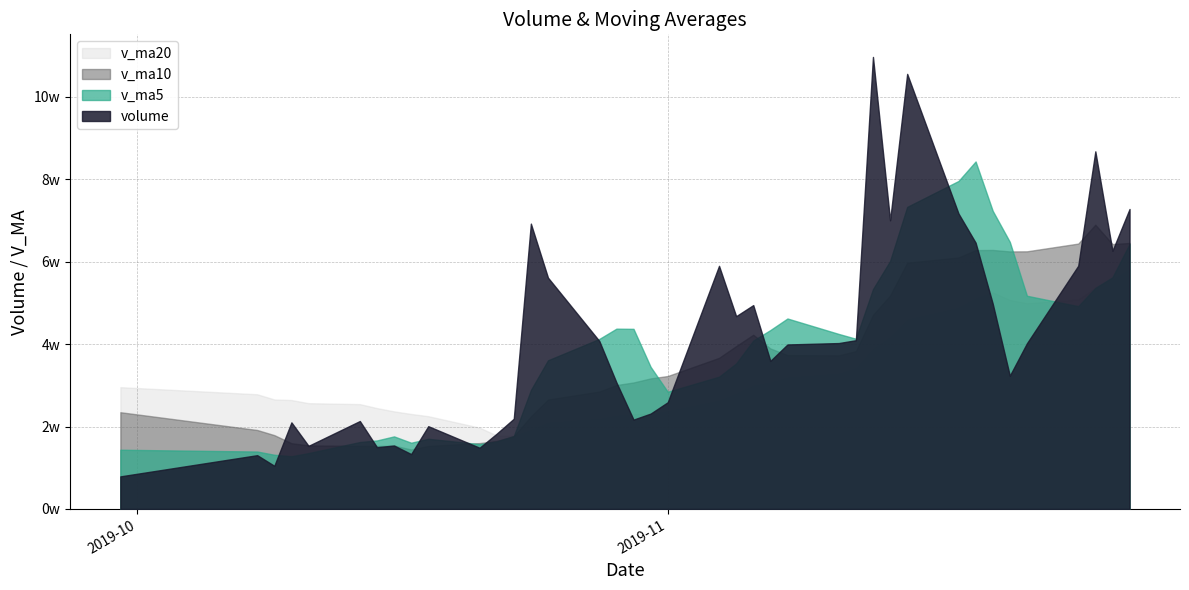

Read the volume value at 2019-10-18.

20082.0